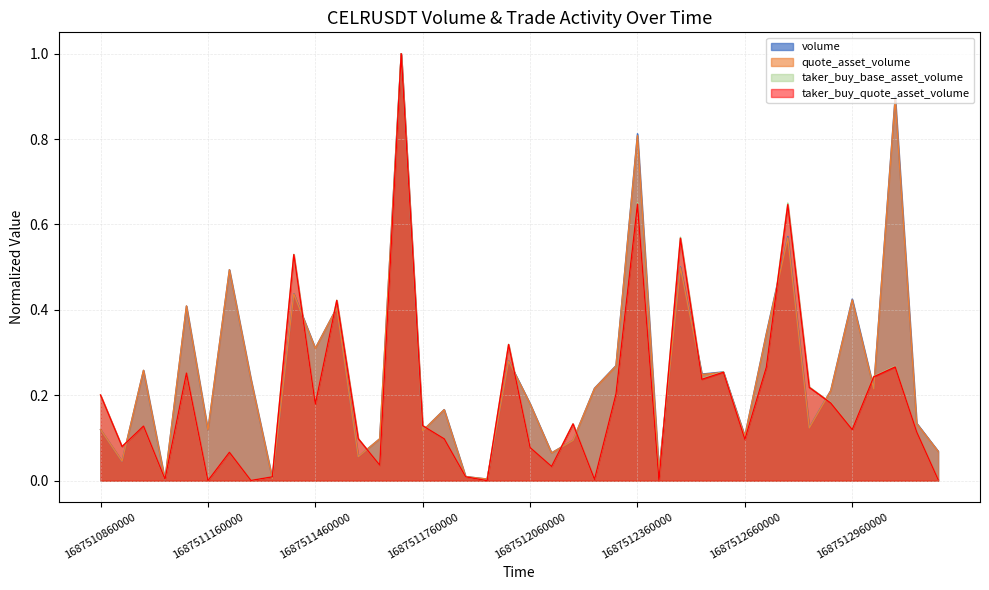

In volume, how many points are lower than both neighbors (excluding endpoints)?

14